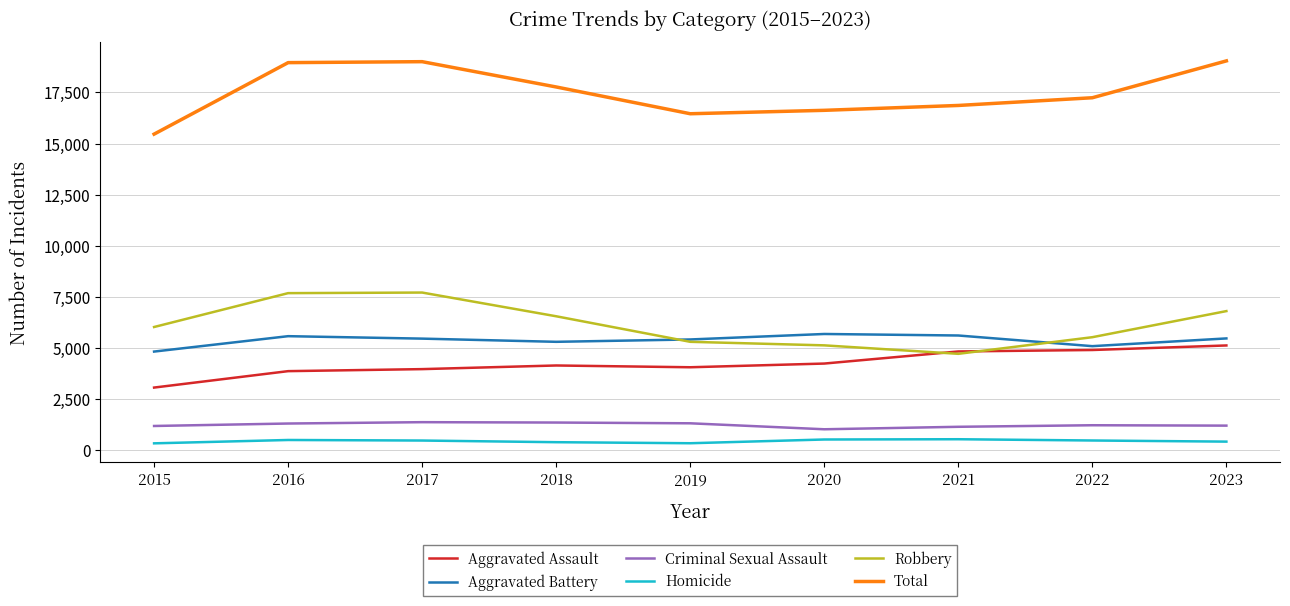

What is the average value of the Aggravated Assault series?

4248